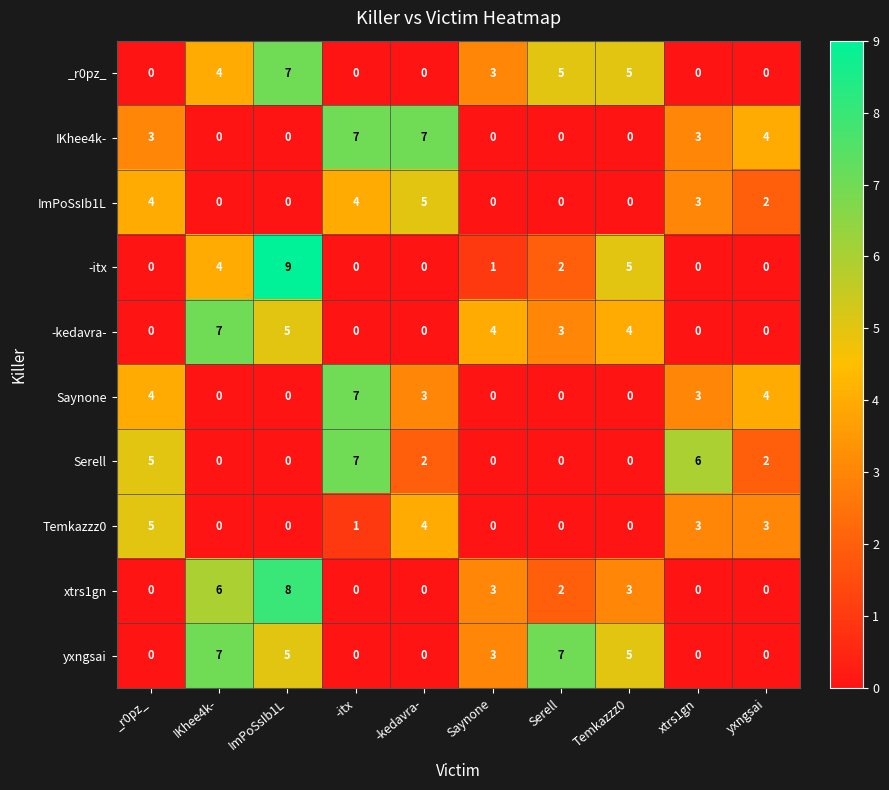

What is the difference between the maximum and second lowest values in the Saynone series?

7